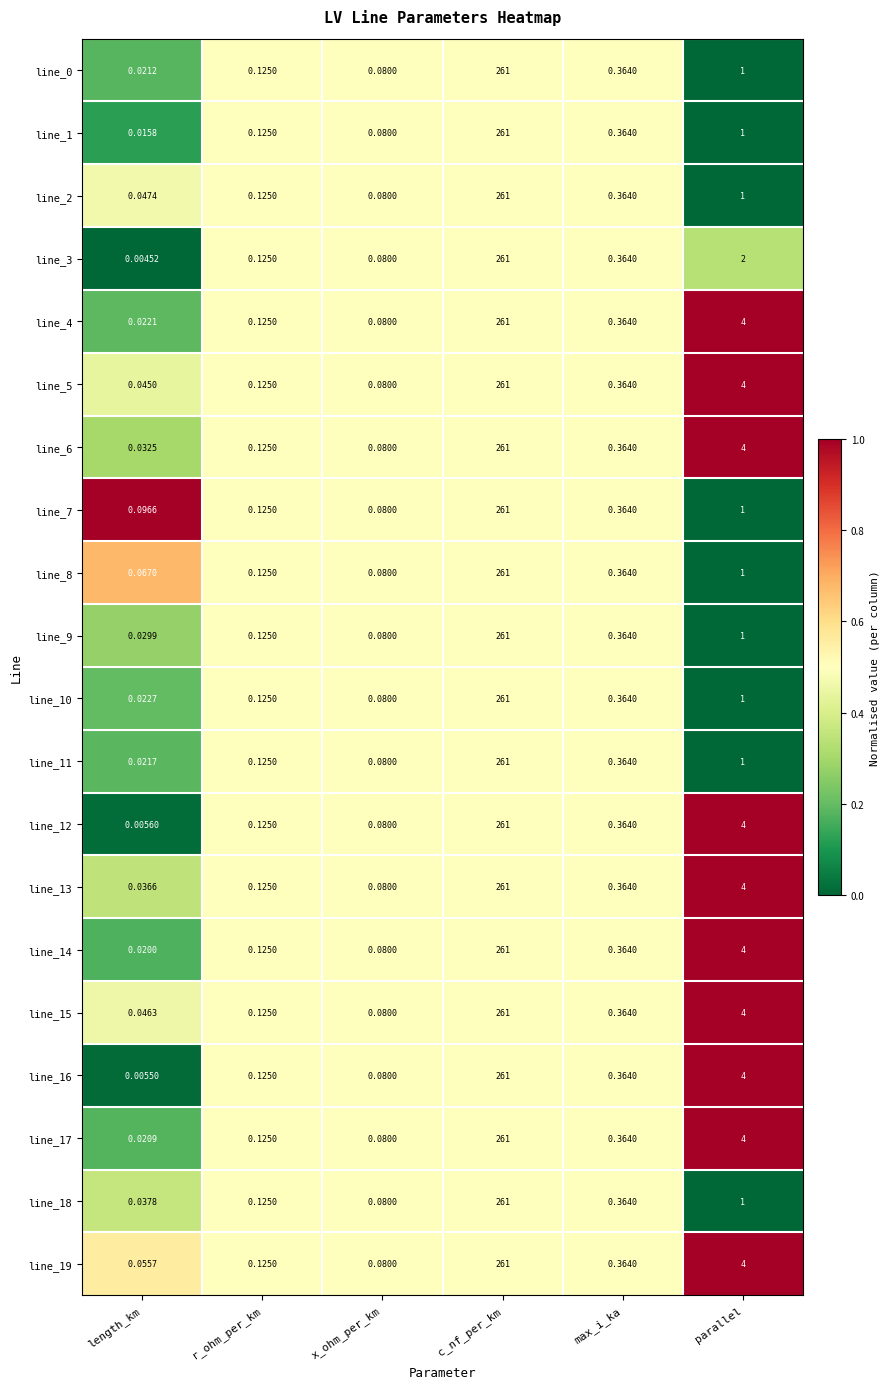

Rank the categories by line_12 value from highest to lowest.

c_nf_per_km, parallel, max_i_ka, r_ohm_per_km, x_ohm_per_km, length_km